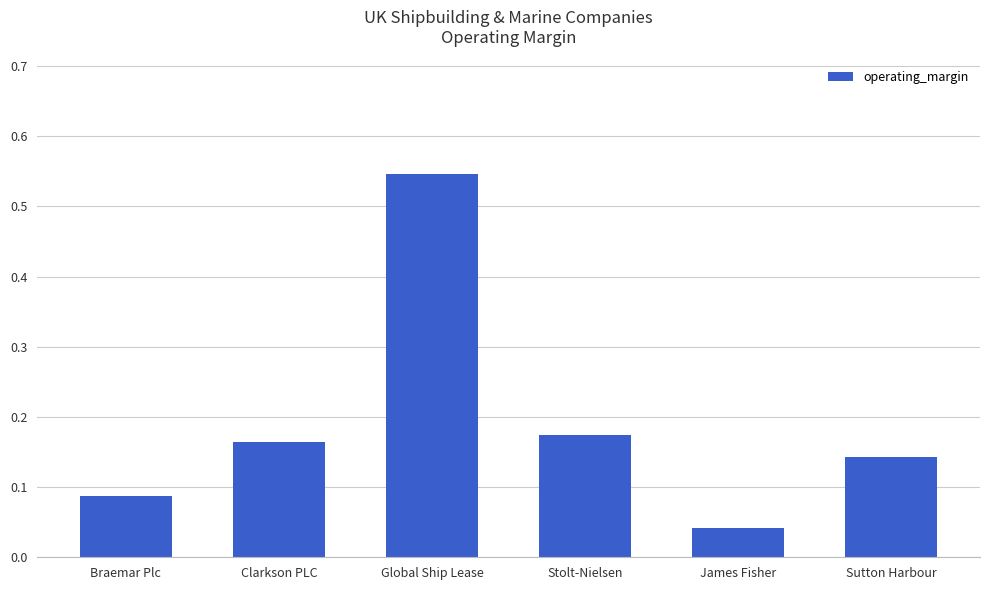

Where is the data nearest to the value 0?

James Fisher